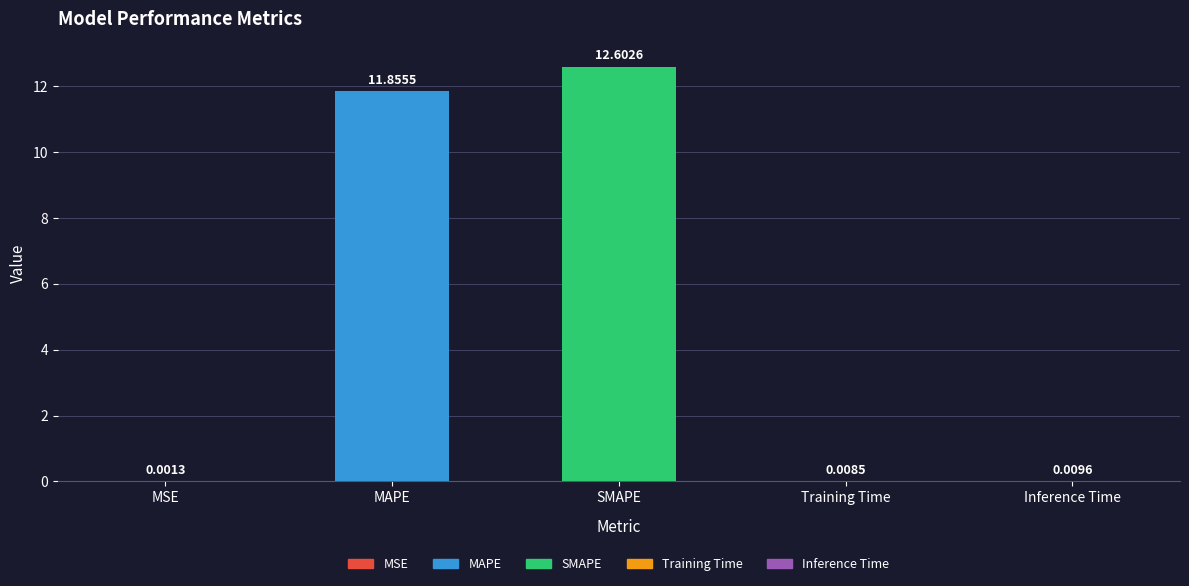

Where is the data nearest to the value 6?

MAPE